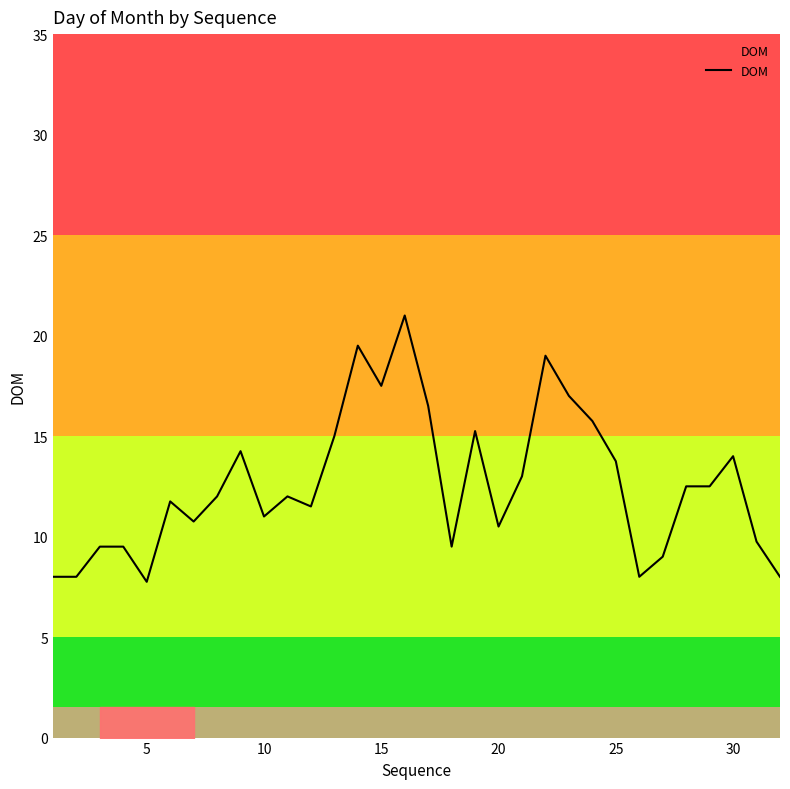

What is the minimum value shown in the chart?

7.8